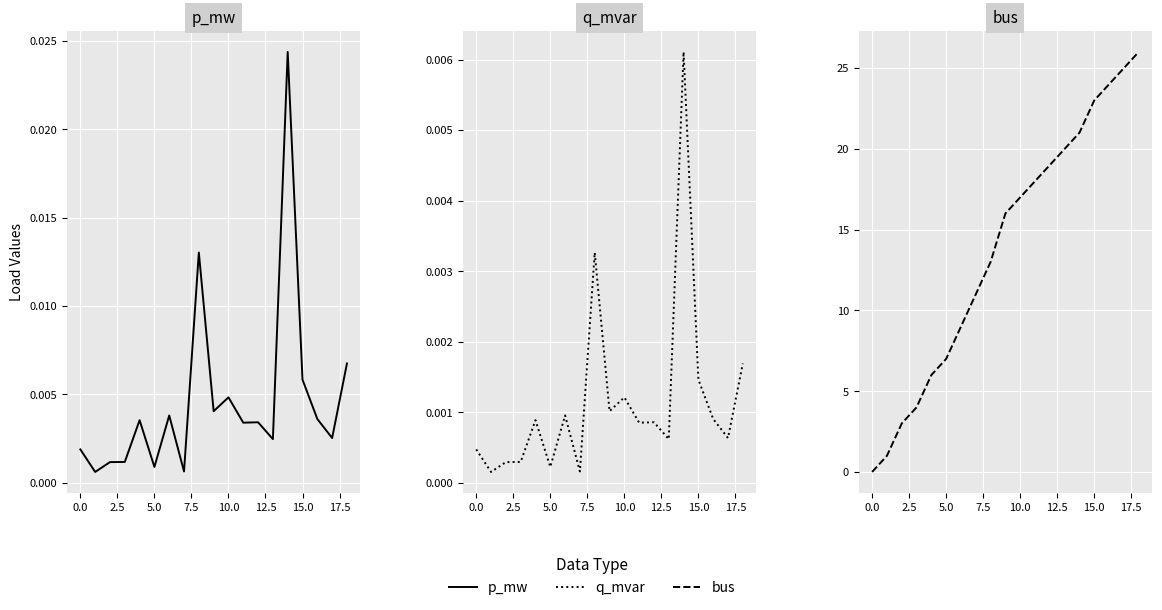

The q_mvar series shows 0.0 at 13. True or false?

False